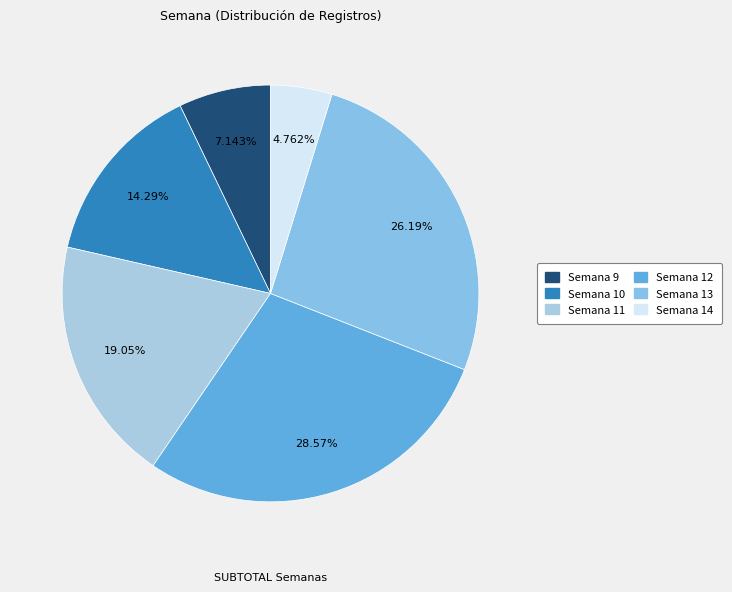

How many slices are in this pie chart?

6